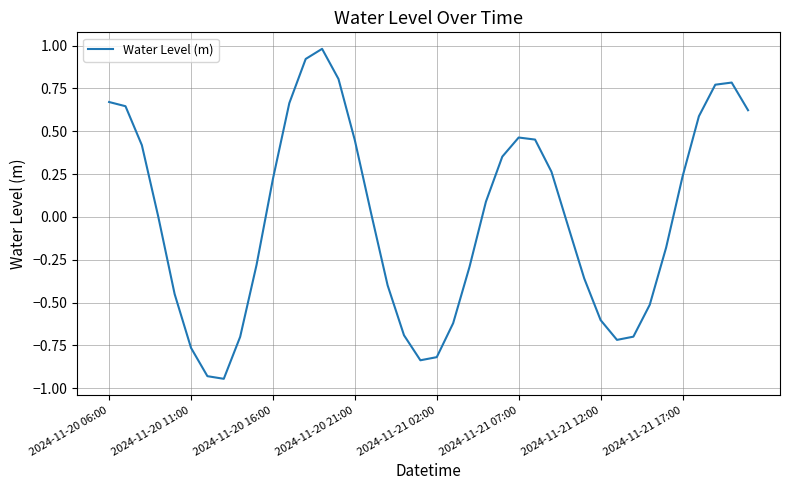

Where does the data first go above 0?

2024-11-20 06:00